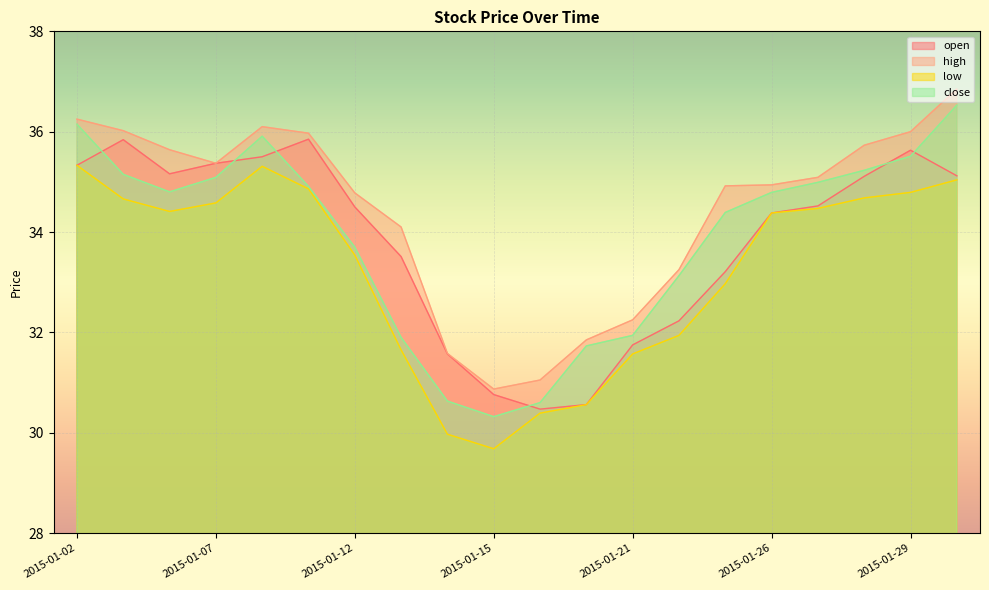

True or false: open and high cross at least once.

False